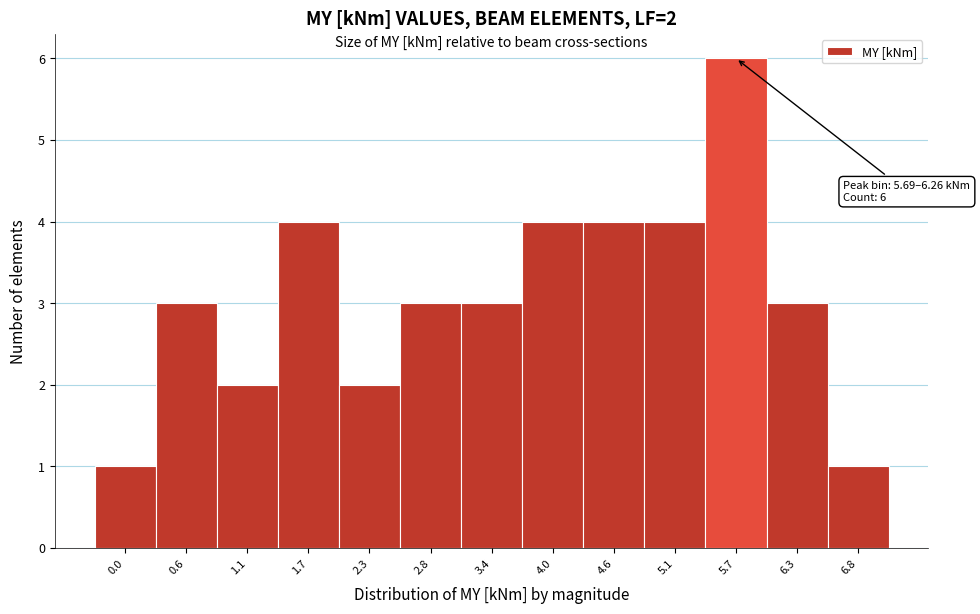

Reading left to right, extract all data points from this chart.

0.0=1	0.6=3	1.1=2	1.7=4	2.3=2	2.8=3	3.4=3	4.0=4	4.6=4	5.1=4	5.7=6	6.3=3	6.8=1